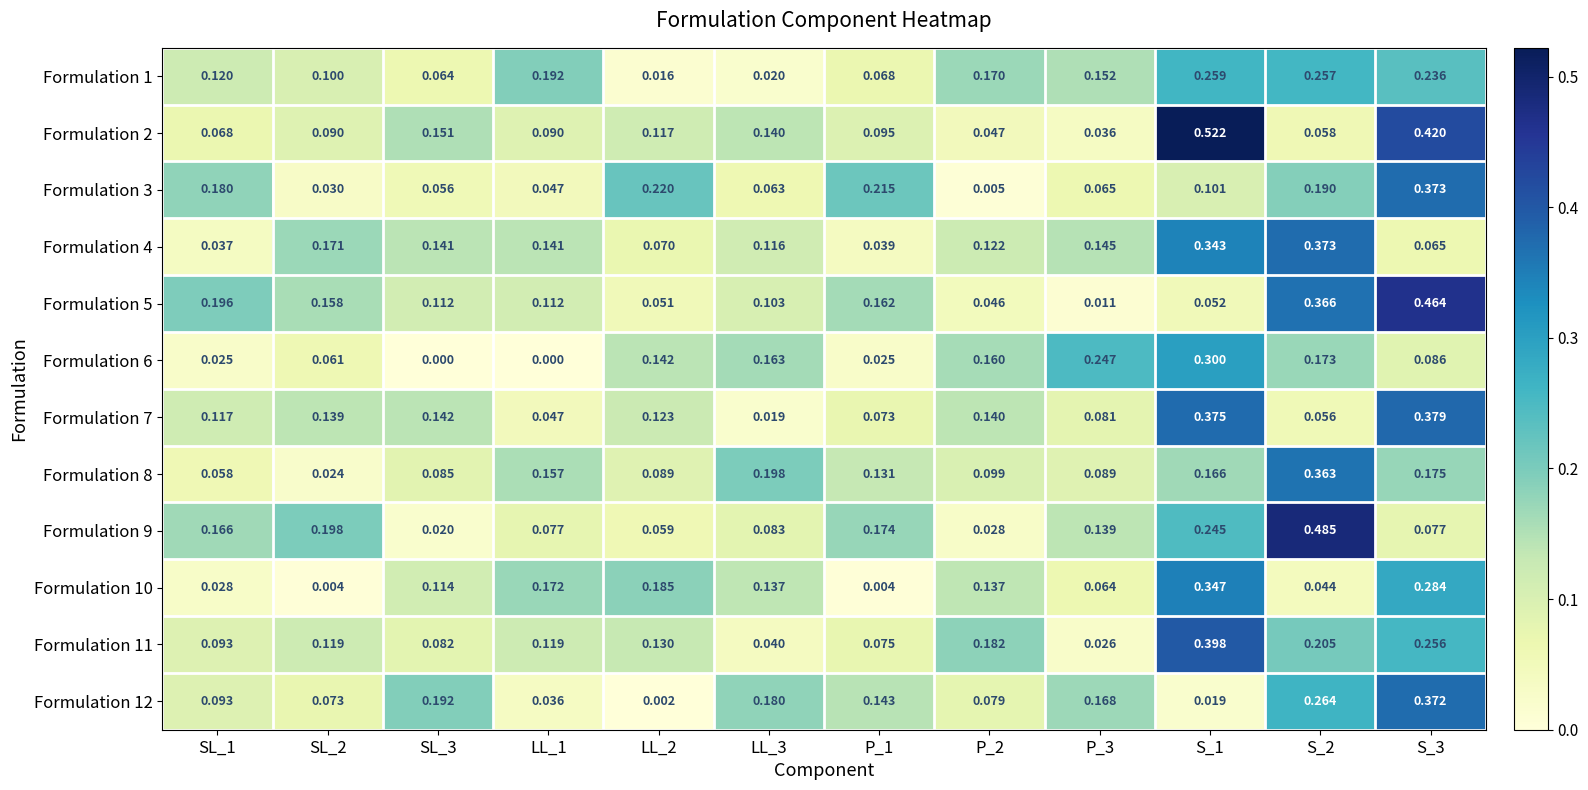

Is the value of Formulation 12 at S_1 greater than the value of Formulation 4 at SL_1?

No